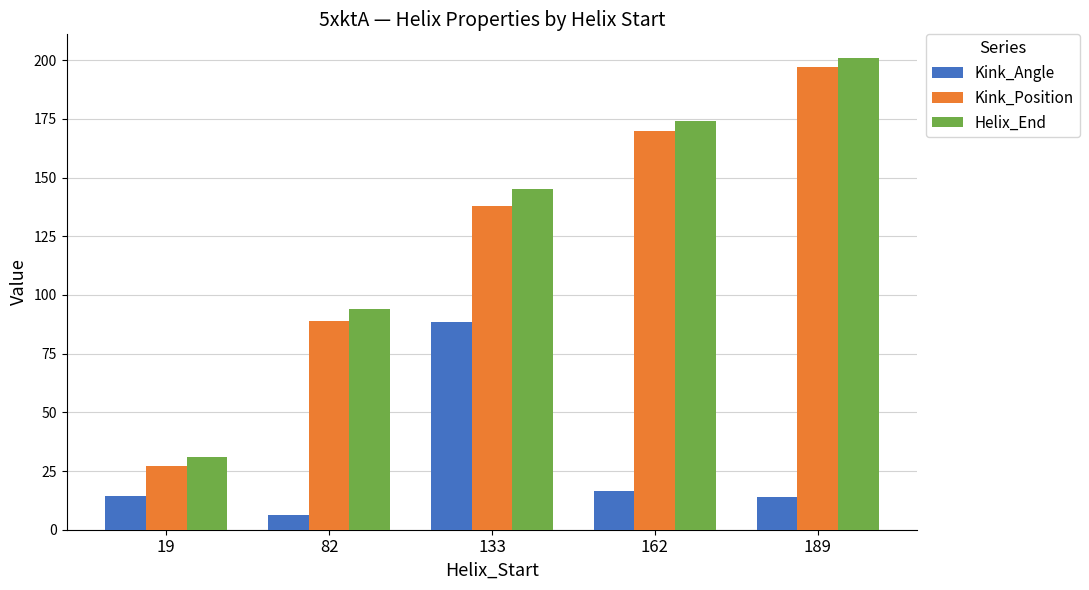

What are all the series names shown in the legend?

Kink_Angle, Kink_Position, Helix_End